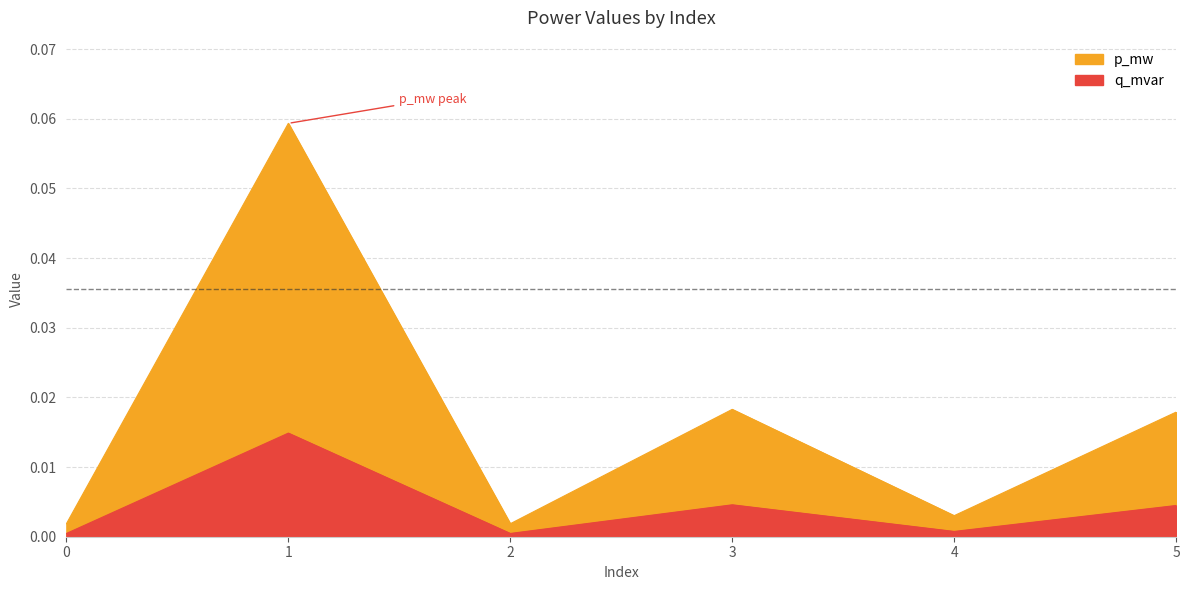

How many series are shown in this chart?

2